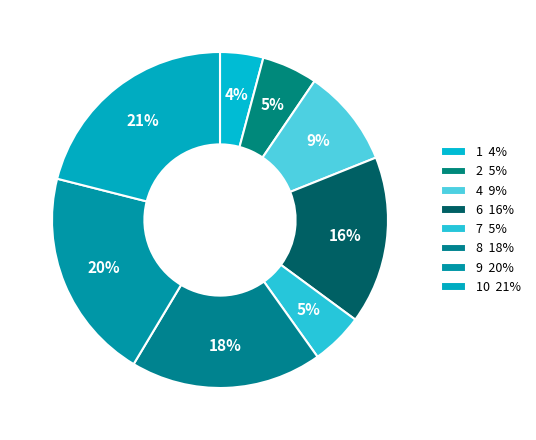

Rank the categories by value from lowest to highest.

1, 7, 2, 4, 6, 8, 9, 10